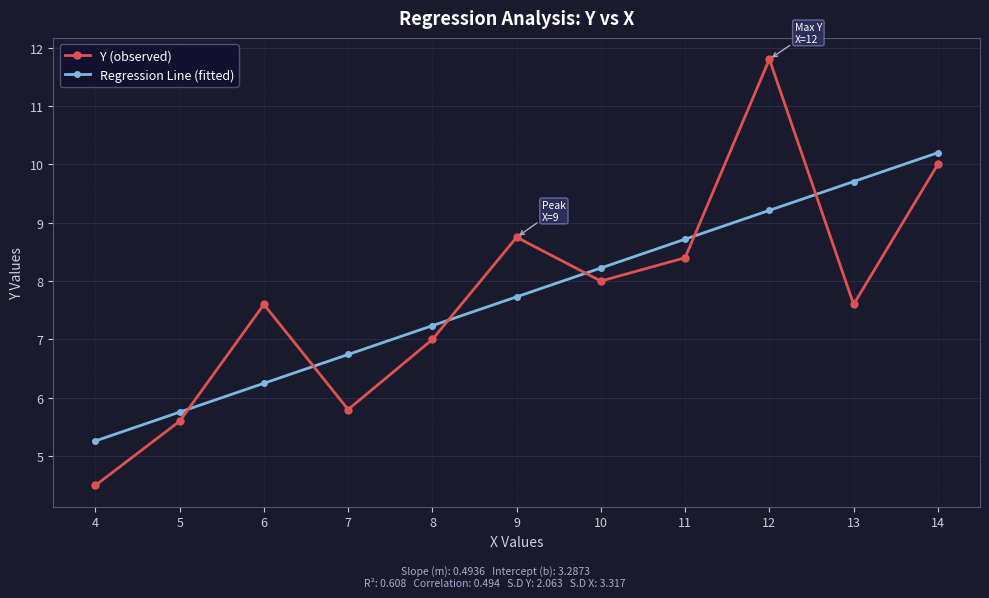

What is the approximate value of Y (observed) at 9?

8.8